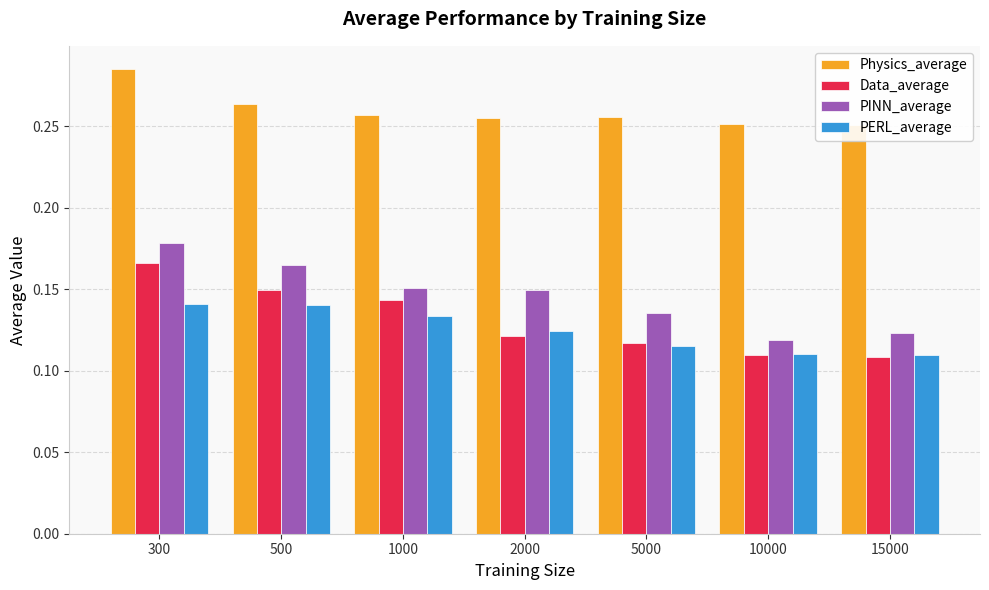

Which series changed the most between 300 and 1000?

Physics_average